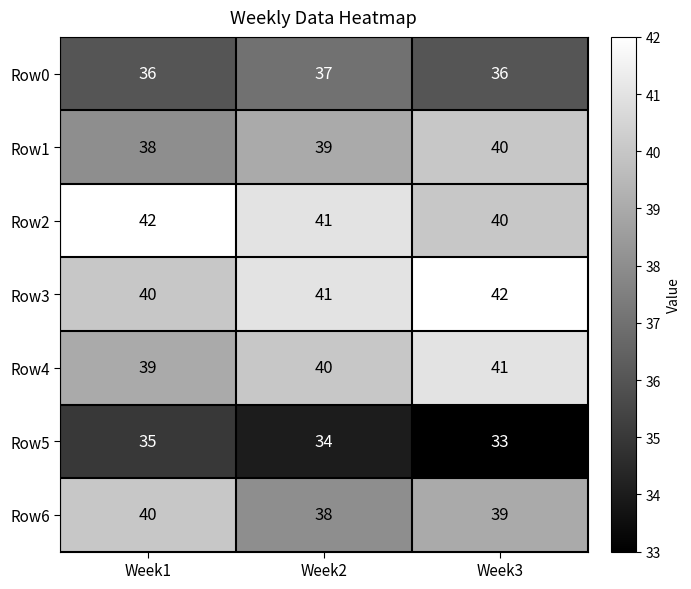

What is the minimum value shown in the chart?

33